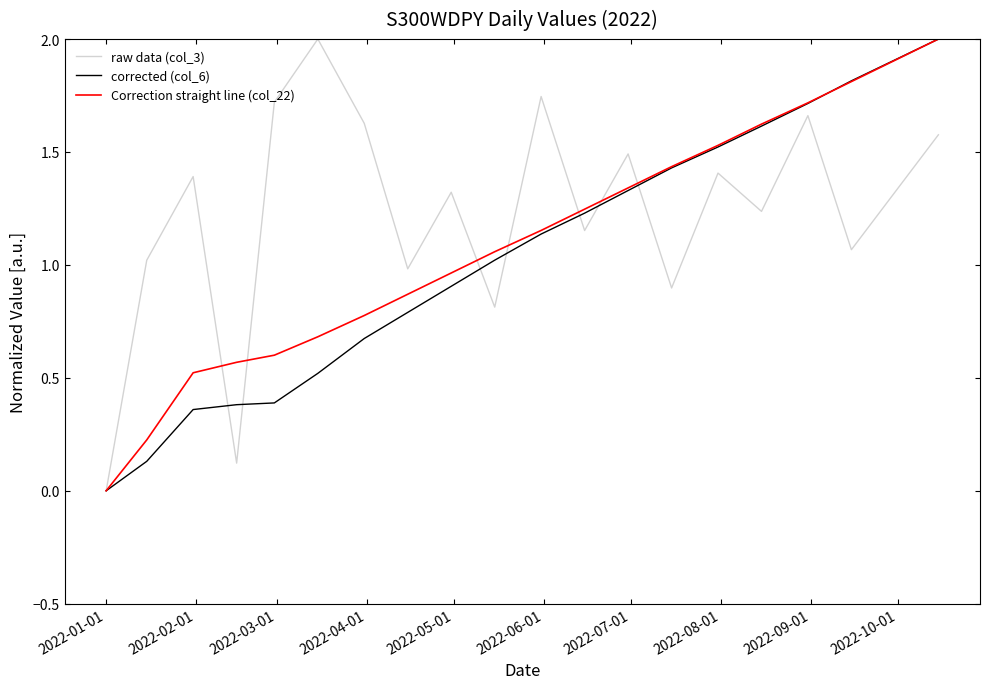

How many positive values does the corrected (col_6) series have?

19